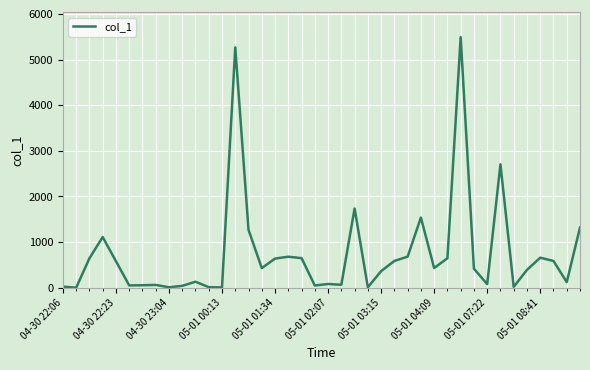

What is the maximum value shown in the chart?

5490.2